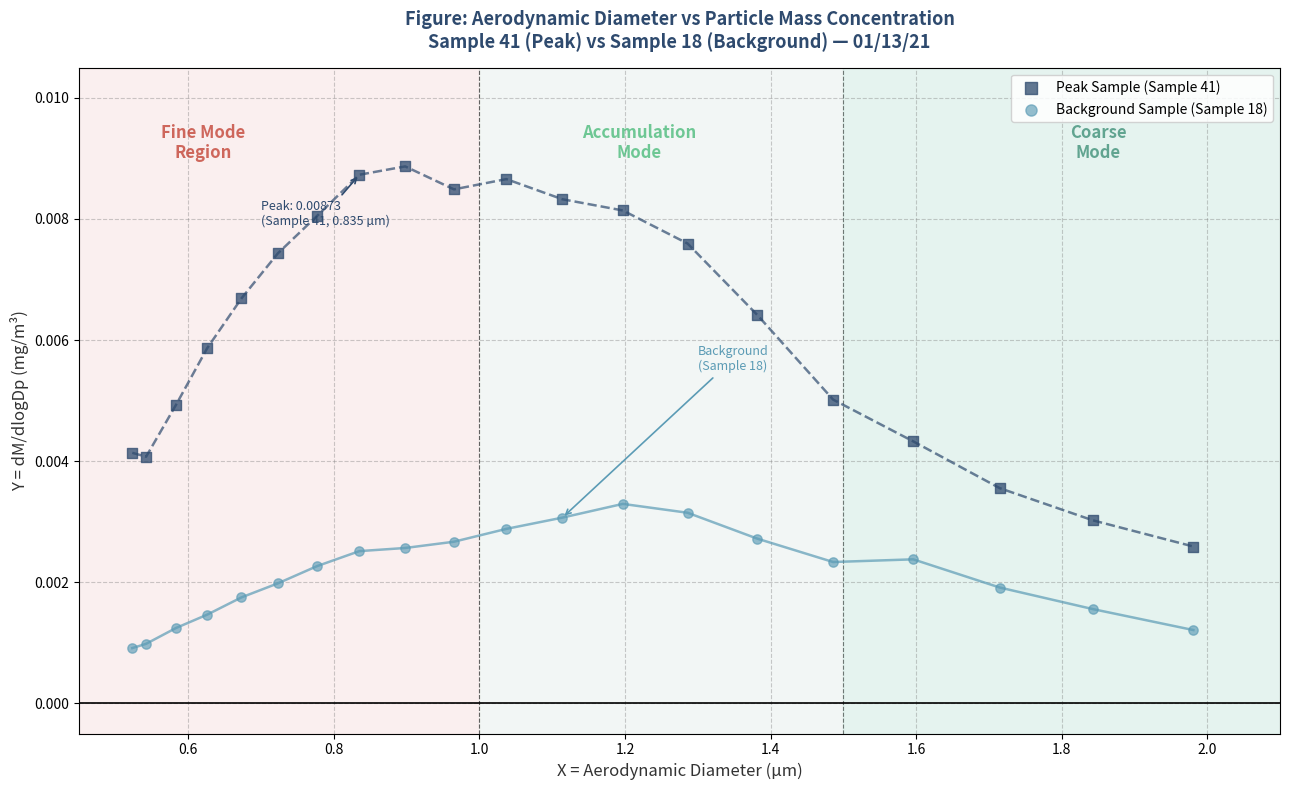

Which series contains the lowest Y value?

Background Sample (Sample 18)